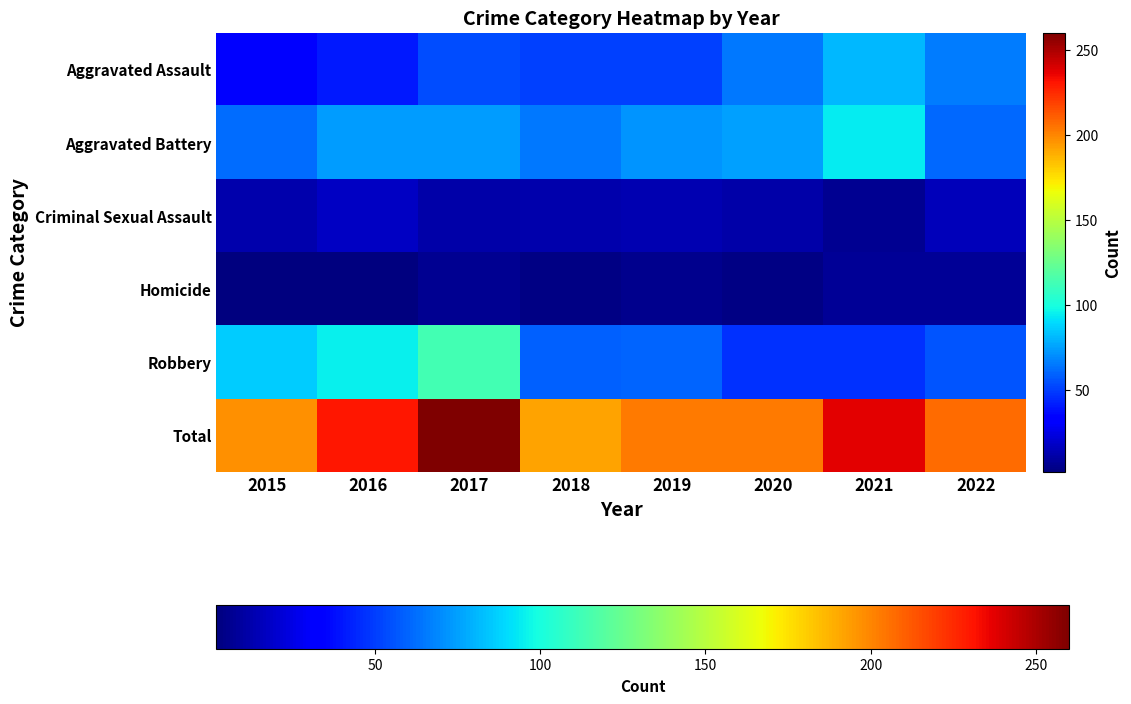

Count the number of data series in this chart.

6